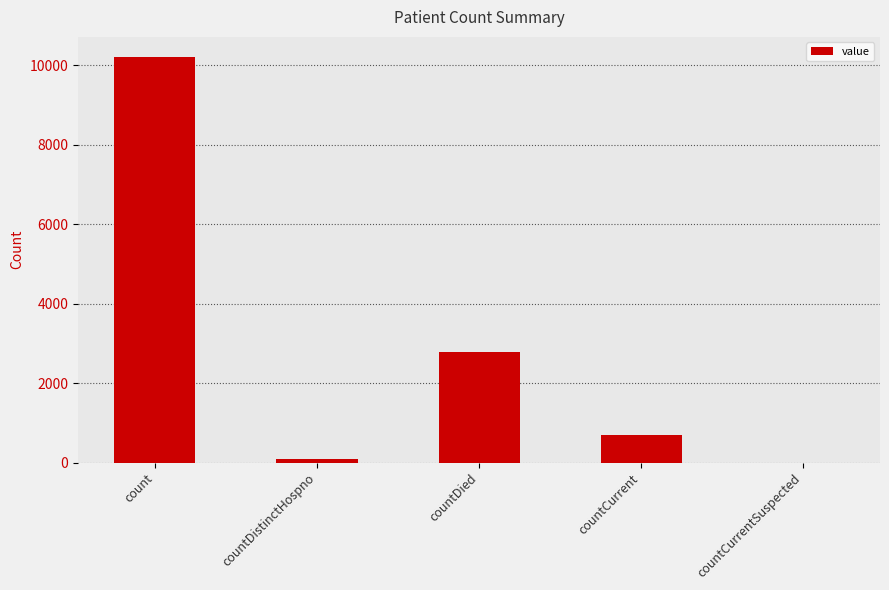

Is it true that the value at countCurrentSuspected is 6734?

False